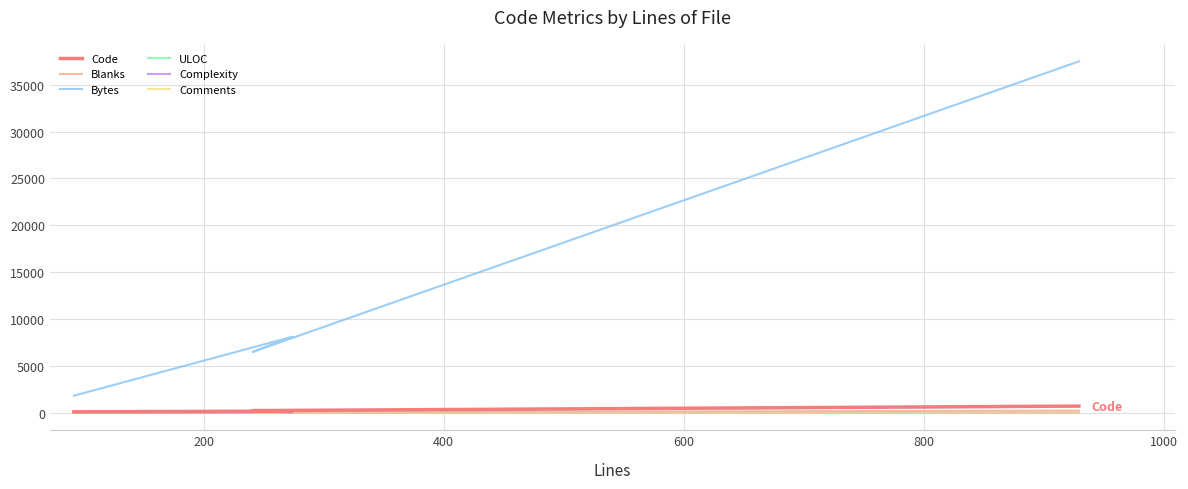

How many lines are shown in the chart?

6